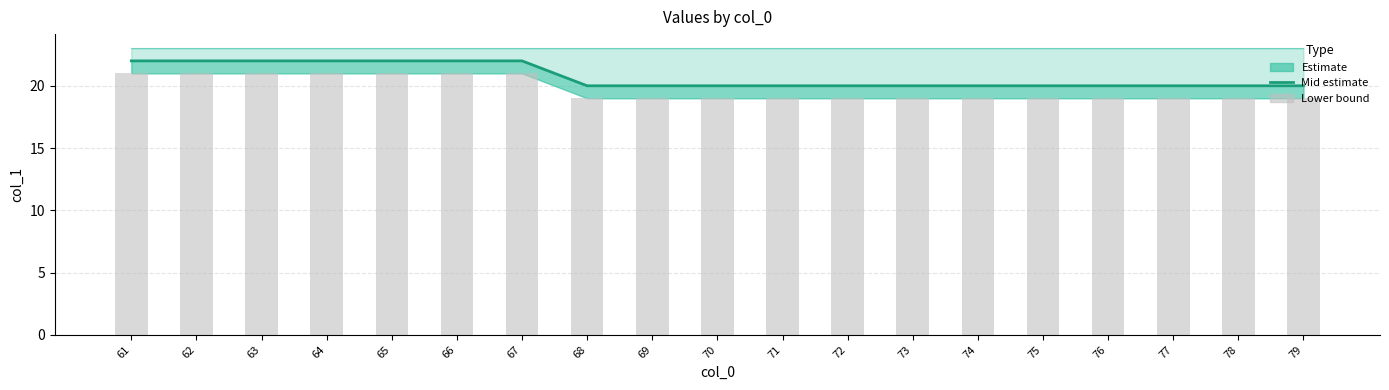

What is the ratio of the value at 63 to the value at 72?

1.1